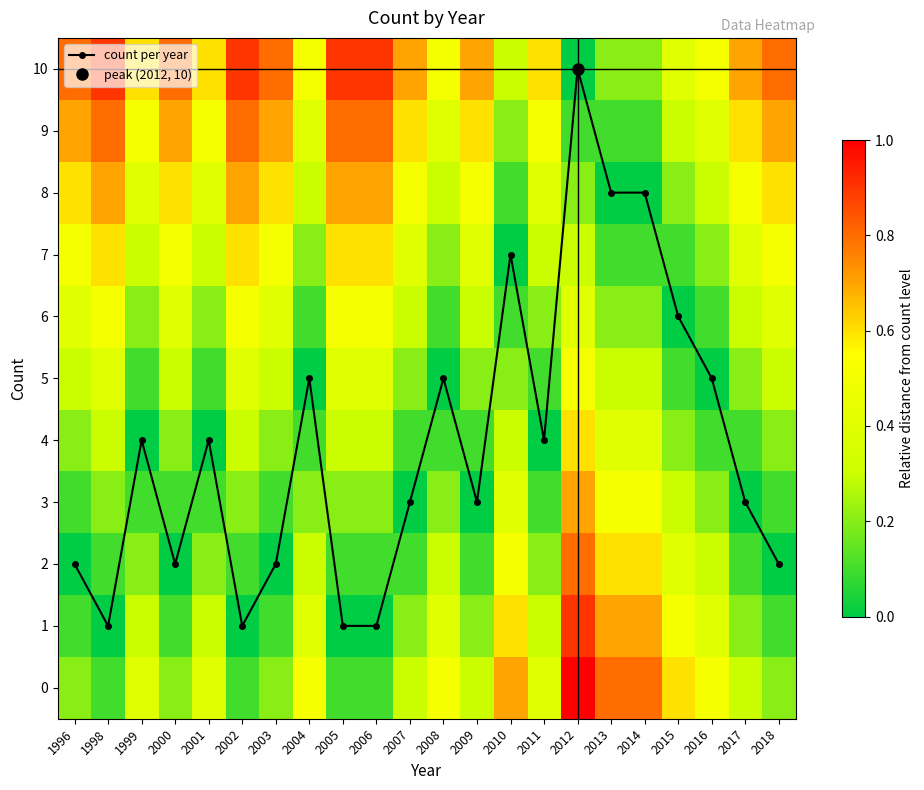

Count the number of categories in the chart.

22